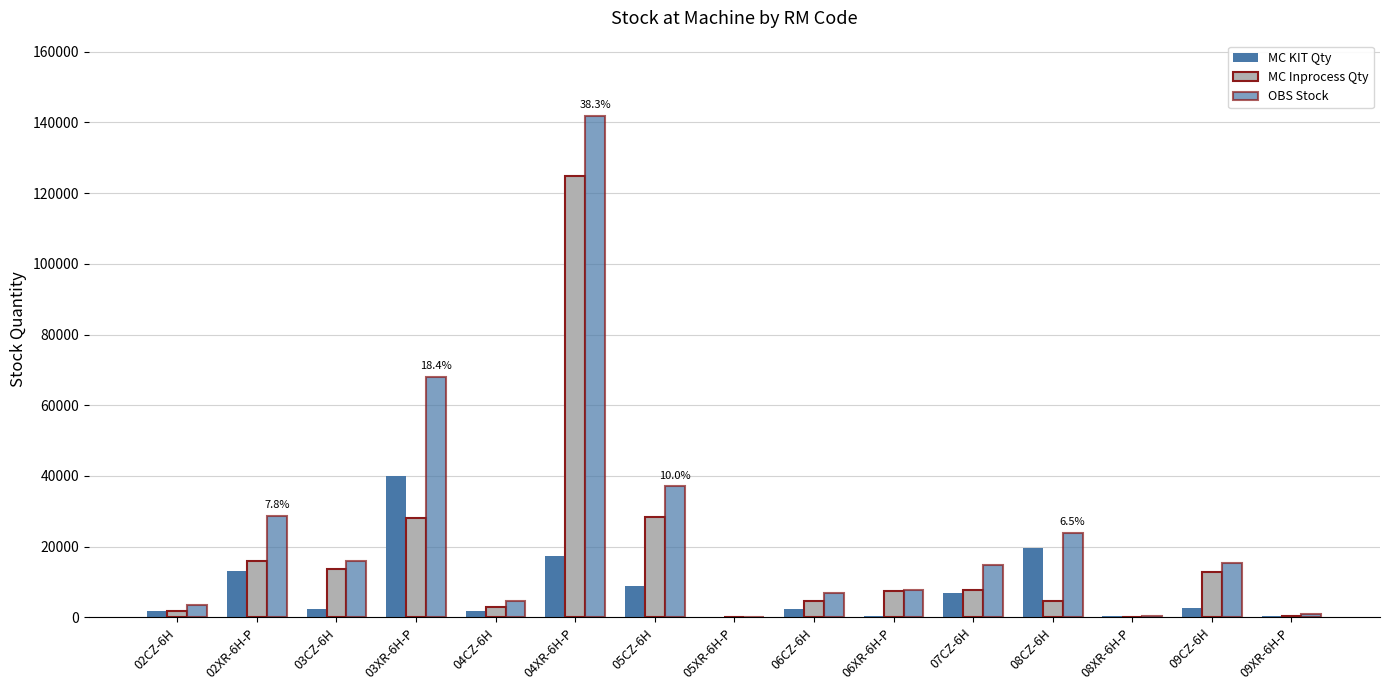

Are the bars grouped side by side (vs. stacked)?

Yes